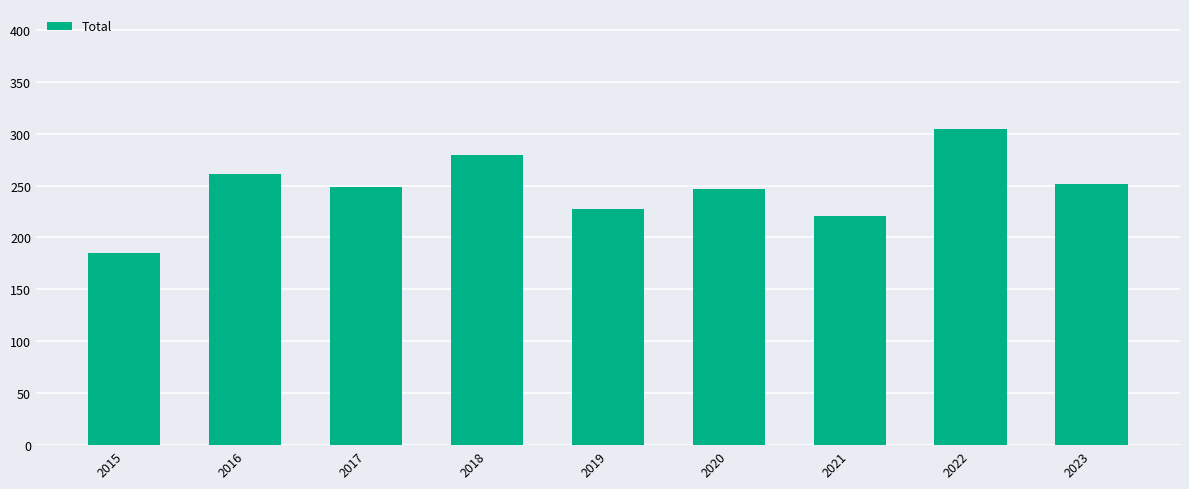

Are the bars horizontal?

No